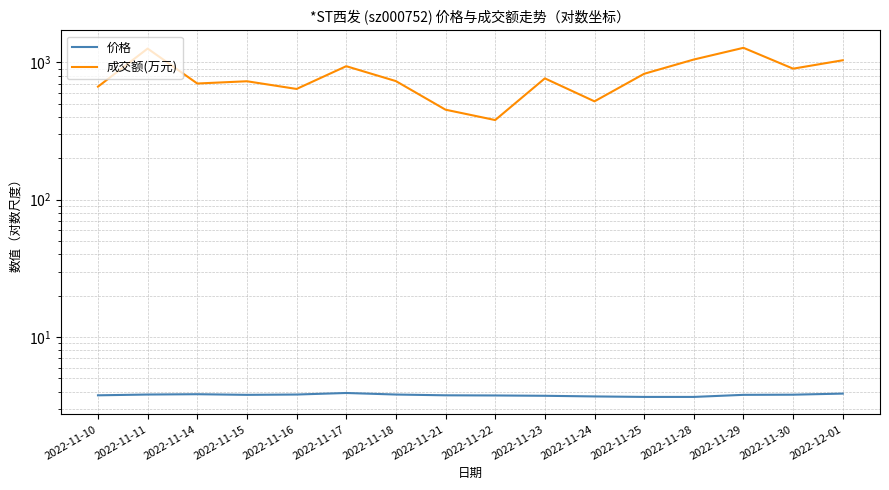

What position from the right is 2022-11-24?

6